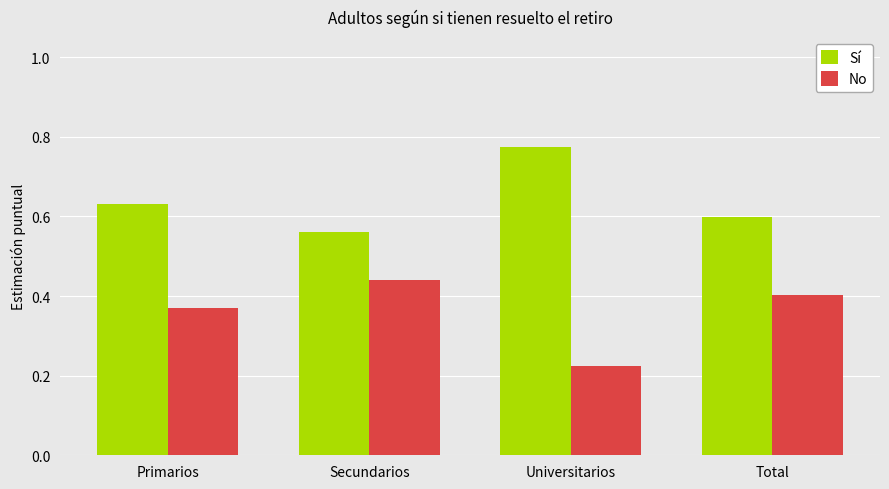

The value of No at Primarios is 0.4. True or false?

True